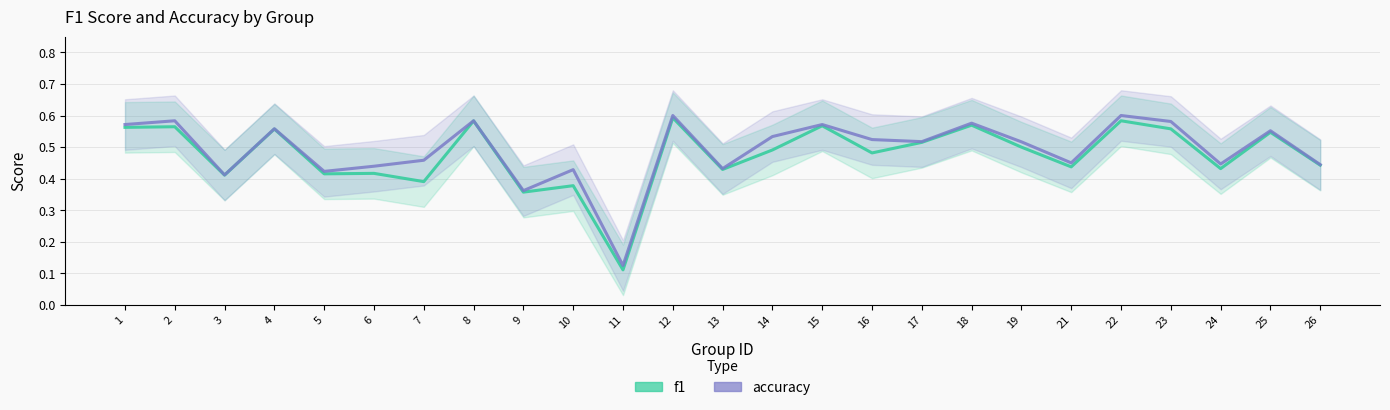

In accuracy, how many points are higher than both neighbors (excluding endpoints)?

9